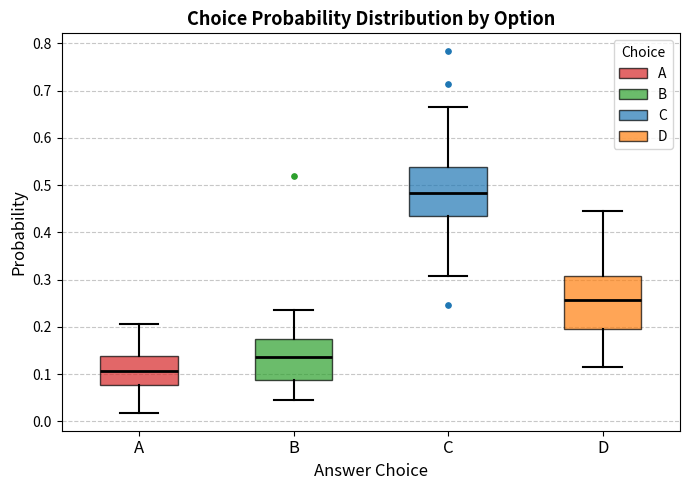

Reading left to right, transcribe this box plot: for each box, give where its median line is, the range the box spans, and where its two whiskers end, as read against the y-axis. The values are not printed on the chart, so give them approximately, as read against the axis.

A: median 0.11, box 0.08 to 0.14, whiskers 0.02 to 0.21
B: median 0.14, box 0.09 to 0.17, whiskers 0.04 to 0.24
C: median 0.48, box 0.43 to 0.54, whiskers 0.31 to 0.67
D: median 0.26, box 0.20 to 0.31, whiskers 0.12 to 0.45